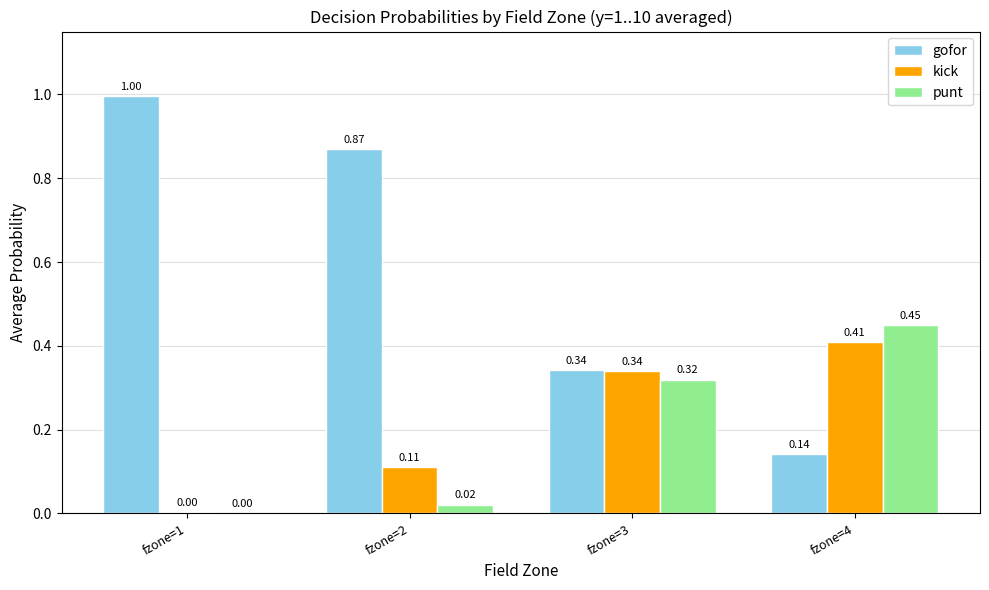

What is the total value across all series at fzone=4?

1.0